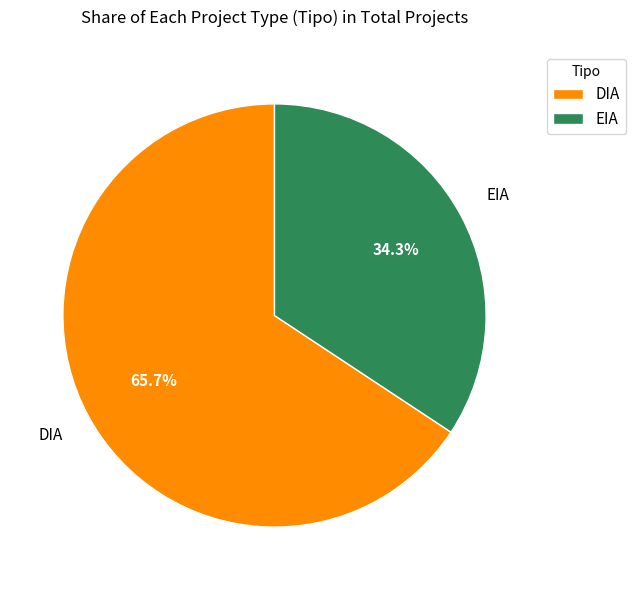

Is there a majority slice in this chart?

Yes